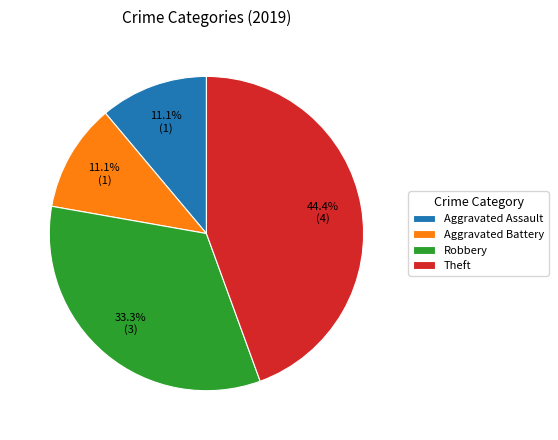

Which has a higher value, Aggravated Assault or Robbery?

Robbery